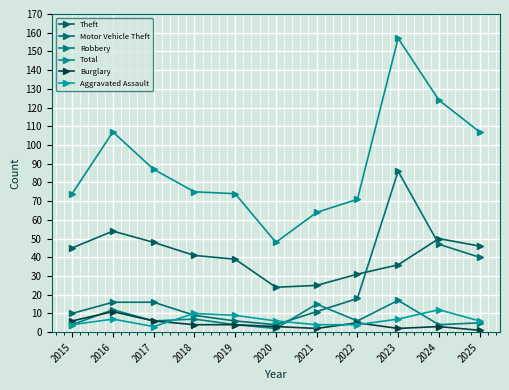

How many lines are shown in the chart?

6